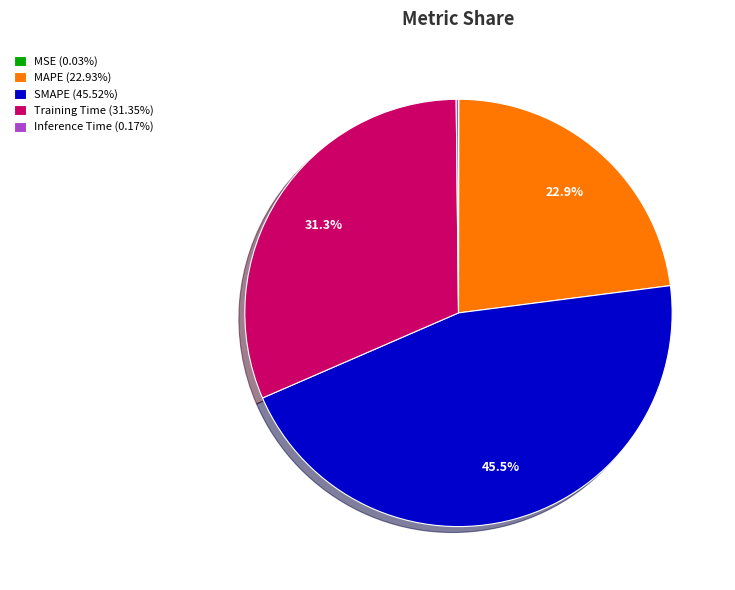

Is there a majority slice in this chart?

No